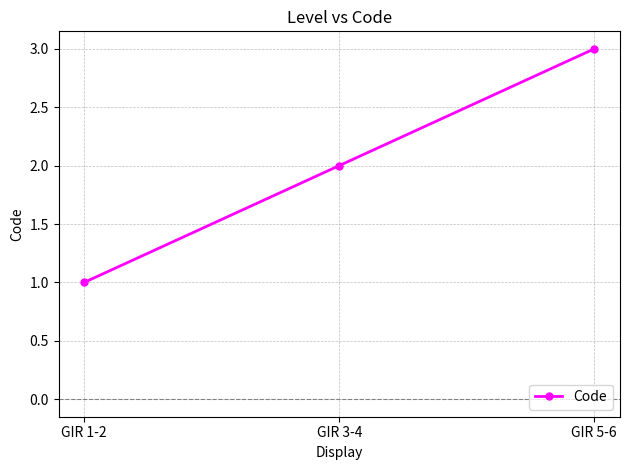

What is the greatest value displayed?

3